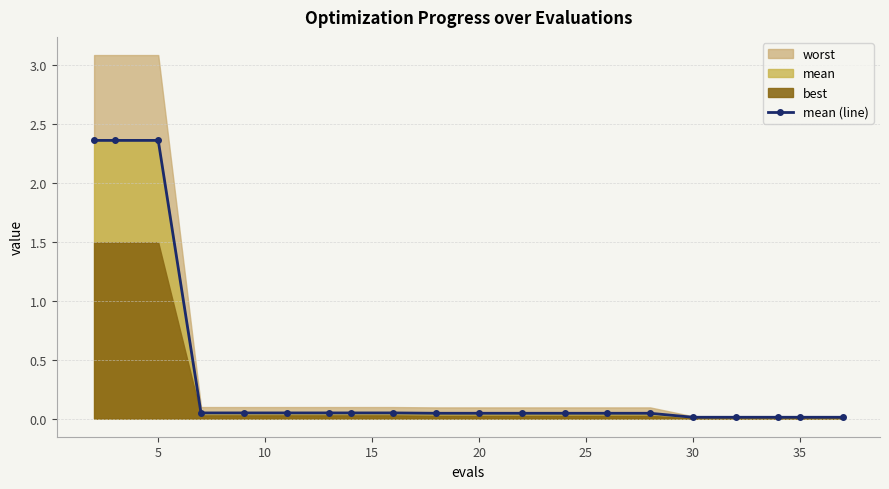

How many lines are shown in the chart?

1